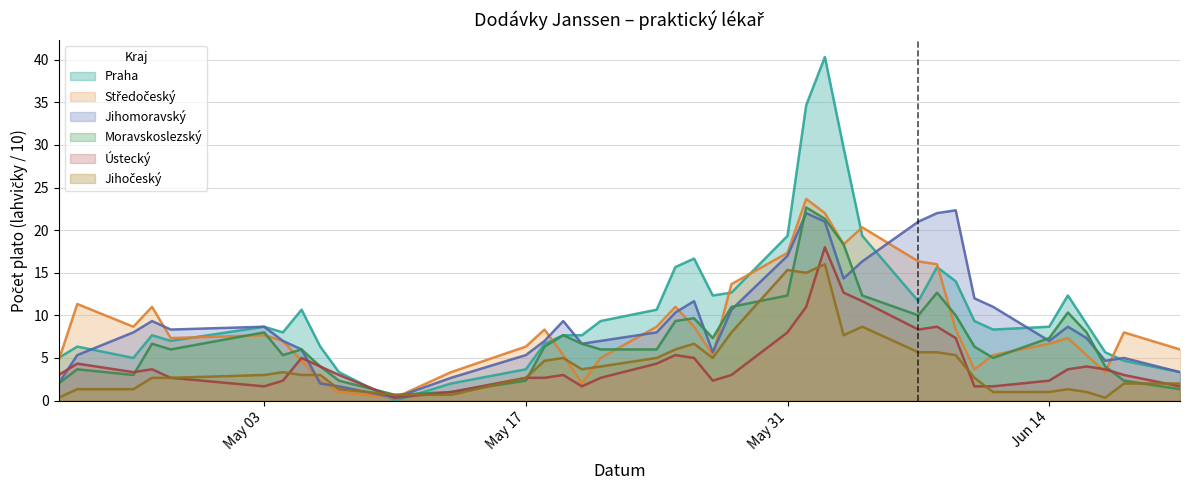

What is the difference between the highest and lowest values at 2021-05-05?

8